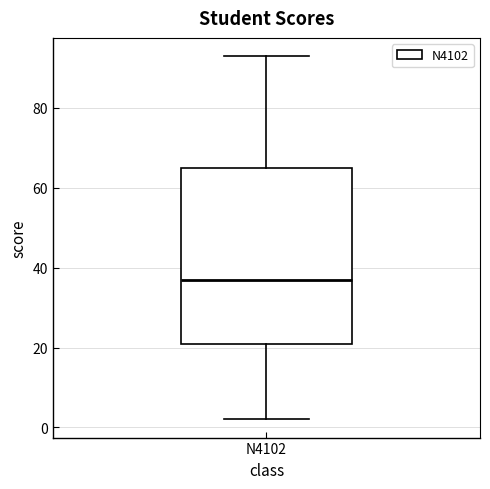

Read this box plot against the y-axis: the position of the median line, the range covered by the box, and the ends of both whiskers. The values are not printed on the chart, so give them approximately, as read against the axis.

median 38, box 22 to 66, whiskers 2 to 94